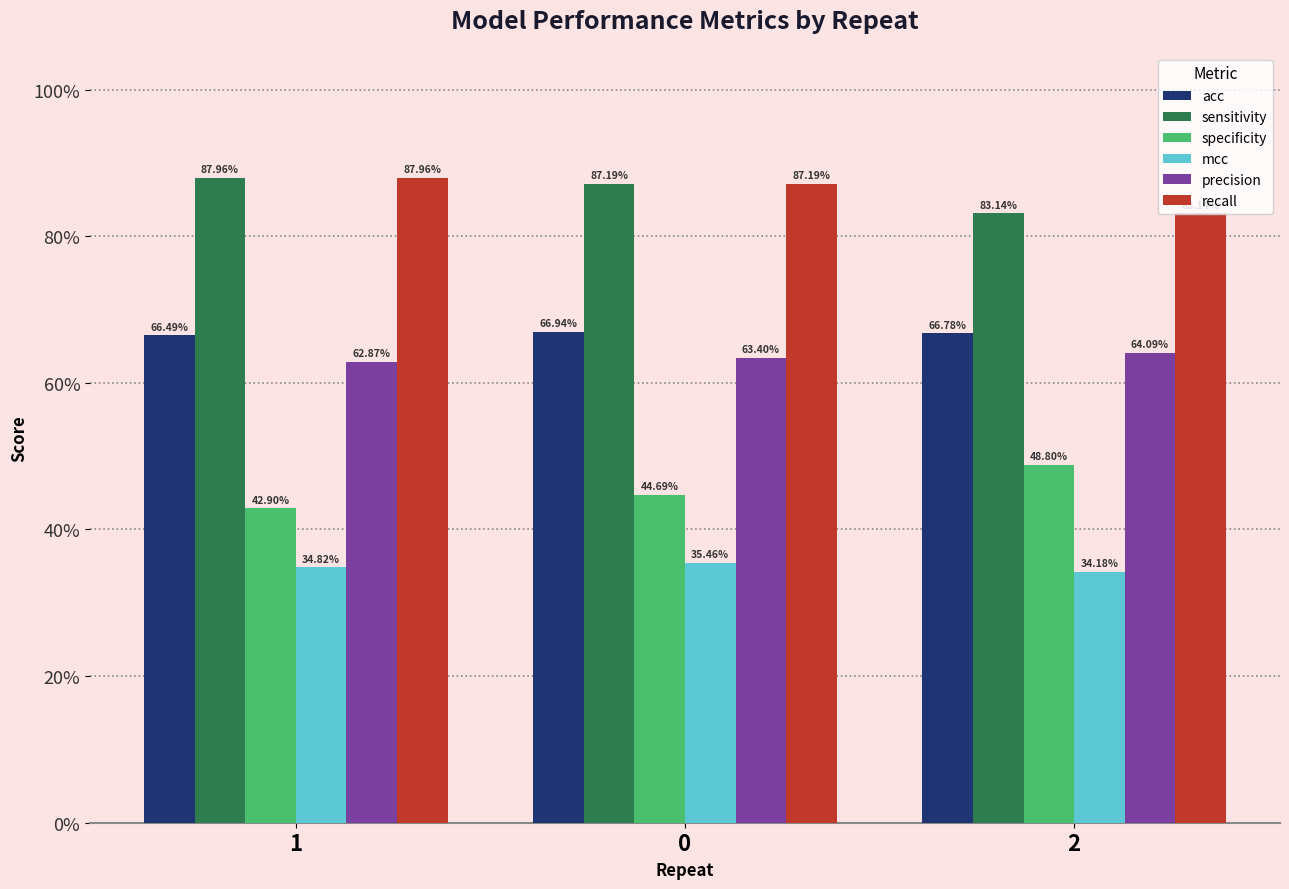

Which category has the highest value across all series?

1